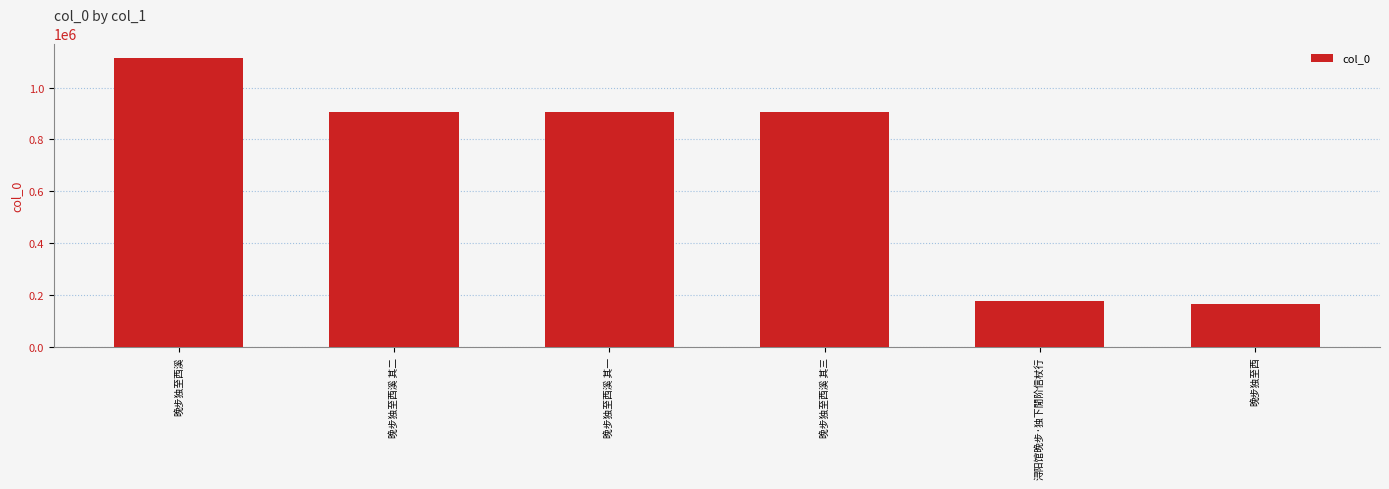

What is the smallest value displayed?

166484